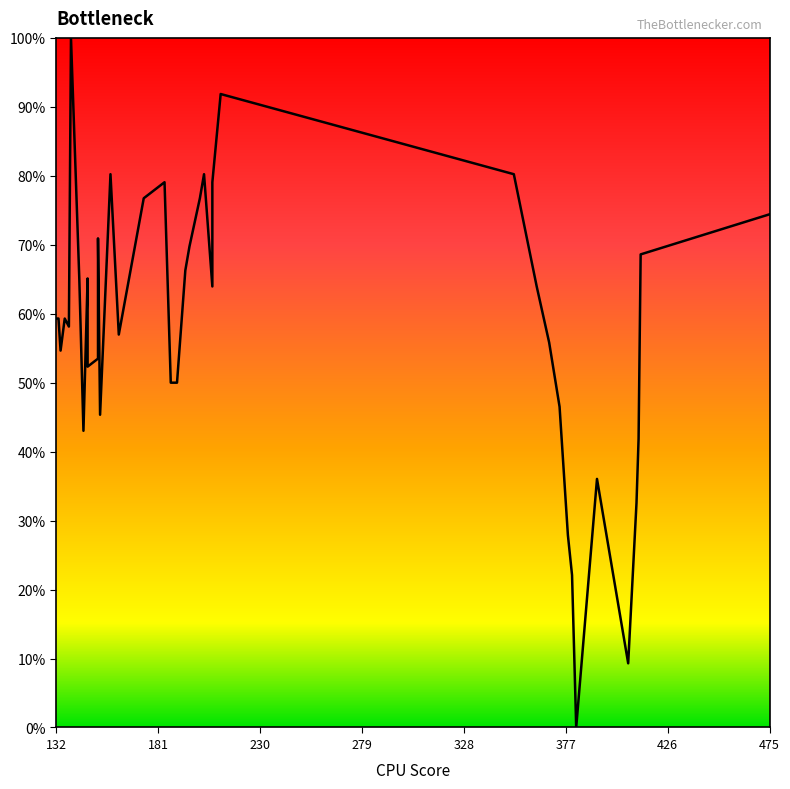

How many data points are less than 59?

19